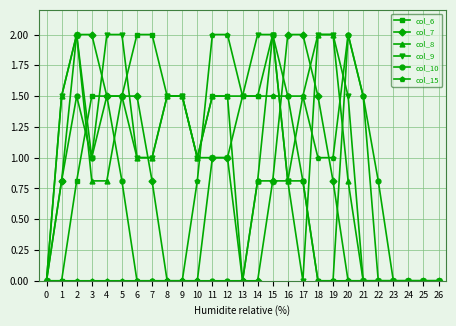

The col_7 series shows 3.4 at 17. True or false?

False